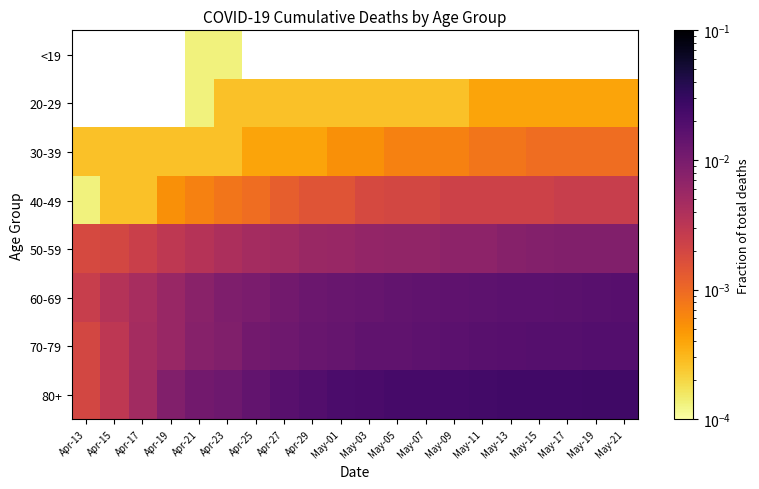

At Apr-27, list the series in order from largest to smallest.

80+, 70-79, 60-69, 50-59, 40-49, 30-39, 20-29, <19